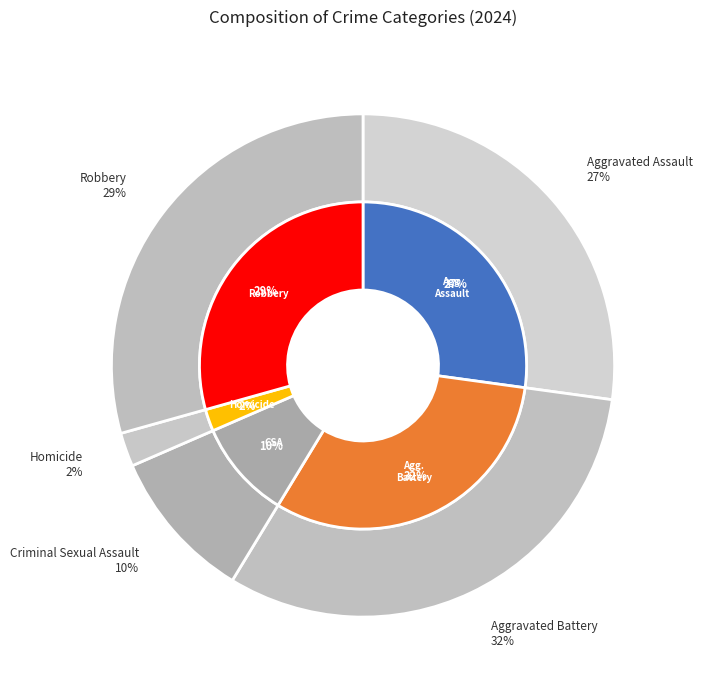

Is the sum of Homicide and Criminal Sexual Assault greater than half?

No